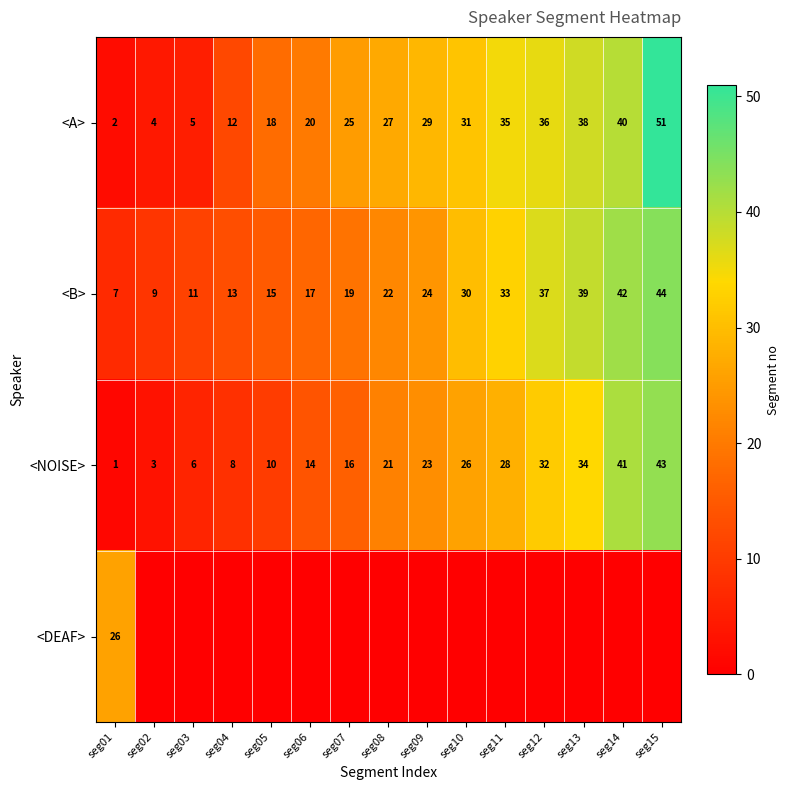

Is the value of <NOISE> at seg14 greater than the value of <B> at seg05?

Yes